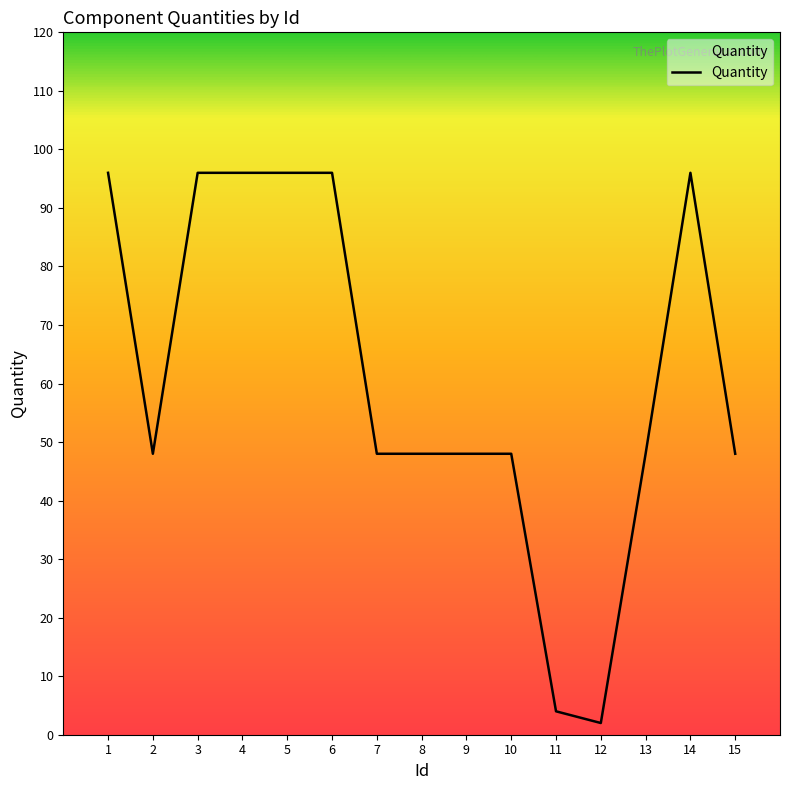

Which has a higher value, 14 or 10?

14